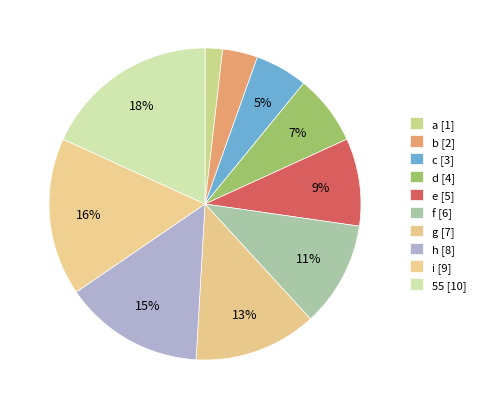

What percentage is the d slice, to the nearest percent?

7%